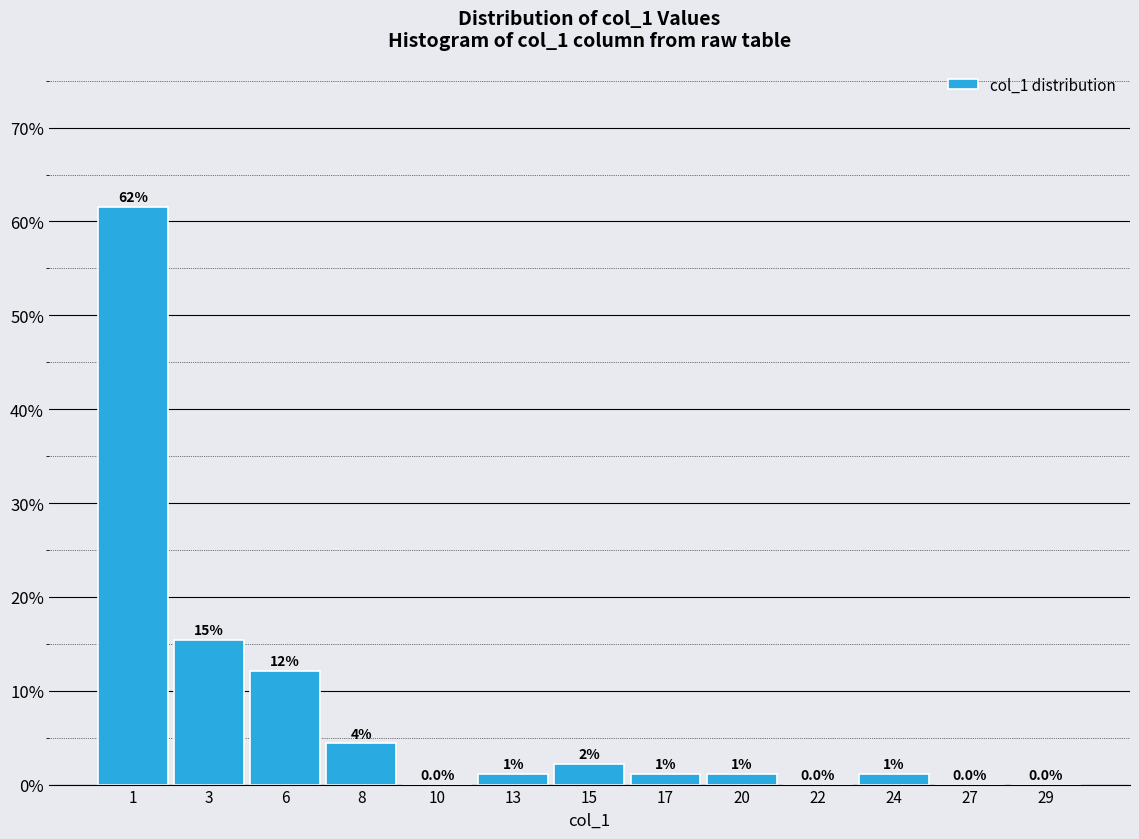

Are the bars horizontal?

No